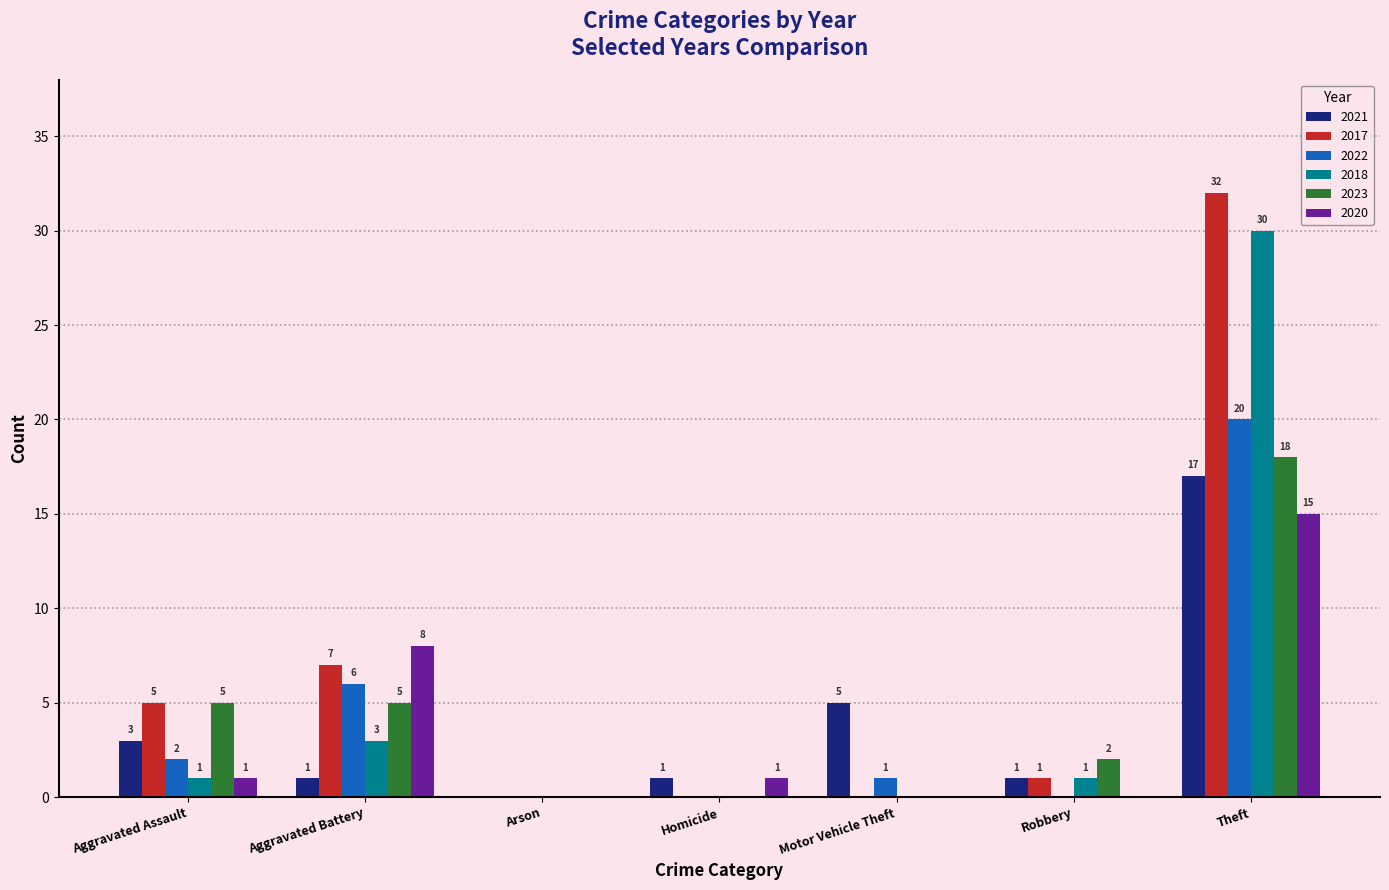

Reading left to right, list all the values displayed in this chart.

2021: Aggravated Assault=3	Aggravated Battery=1	Arson=0	Homicide=1	Motor Vehicle Theft=5	Robbery=1	Theft=17
2017: Aggravated Assault=5	Aggravated Battery=7	Arson=0	Homicide=0	Motor Vehicle Theft=0	Robbery=1	Theft=32
2022: Aggravated Assault=2	Aggravated Battery=6	Arson=0	Homicide=0	Motor Vehicle Theft=1	Robbery=0	Theft=20
2018: Aggravated Assault=1	Aggravated Battery=3	Arson=0	Homicide=0	Motor Vehicle Theft=0	Robbery=1	Theft=30
2023: Aggravated Assault=5	Aggravated Battery=5	Arson=0	Homicide=0	Motor Vehicle Theft=0	Robbery=2	Theft=18
2020: Aggravated Assault=1	Aggravated Battery=8	Arson=0	Homicide=1	Motor Vehicle Theft=0	Robbery=0	Theft=15